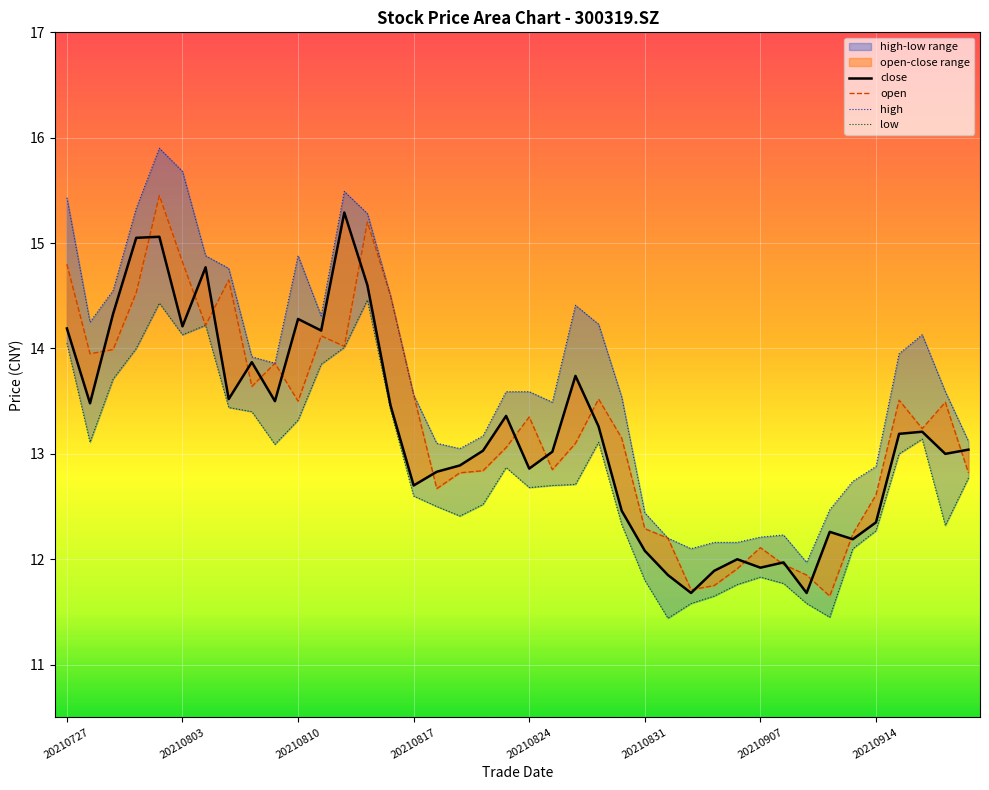

Where is the first local maximum for high?

20210802